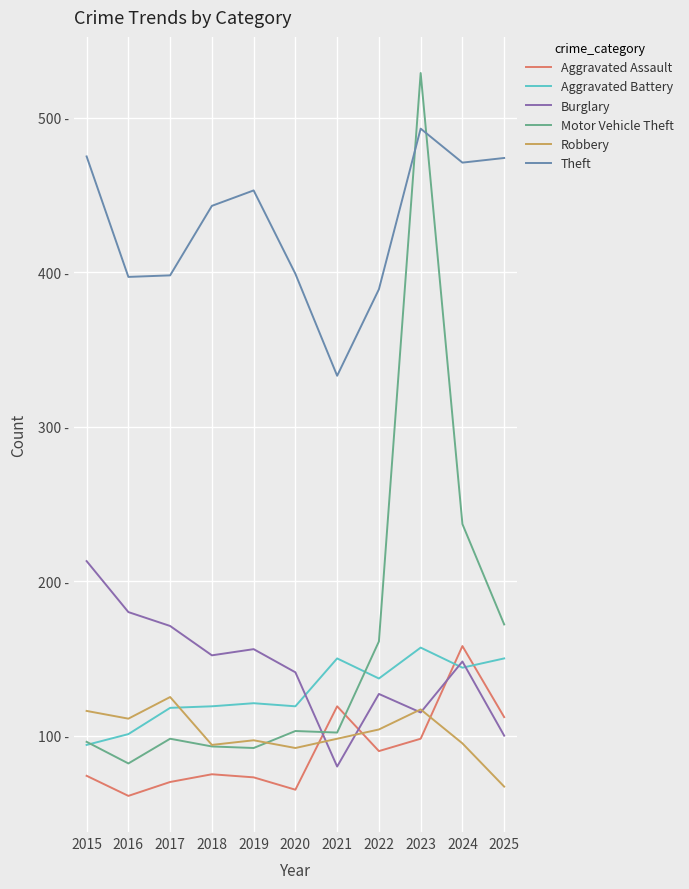

Does the chart have visible grid lines?

Yes